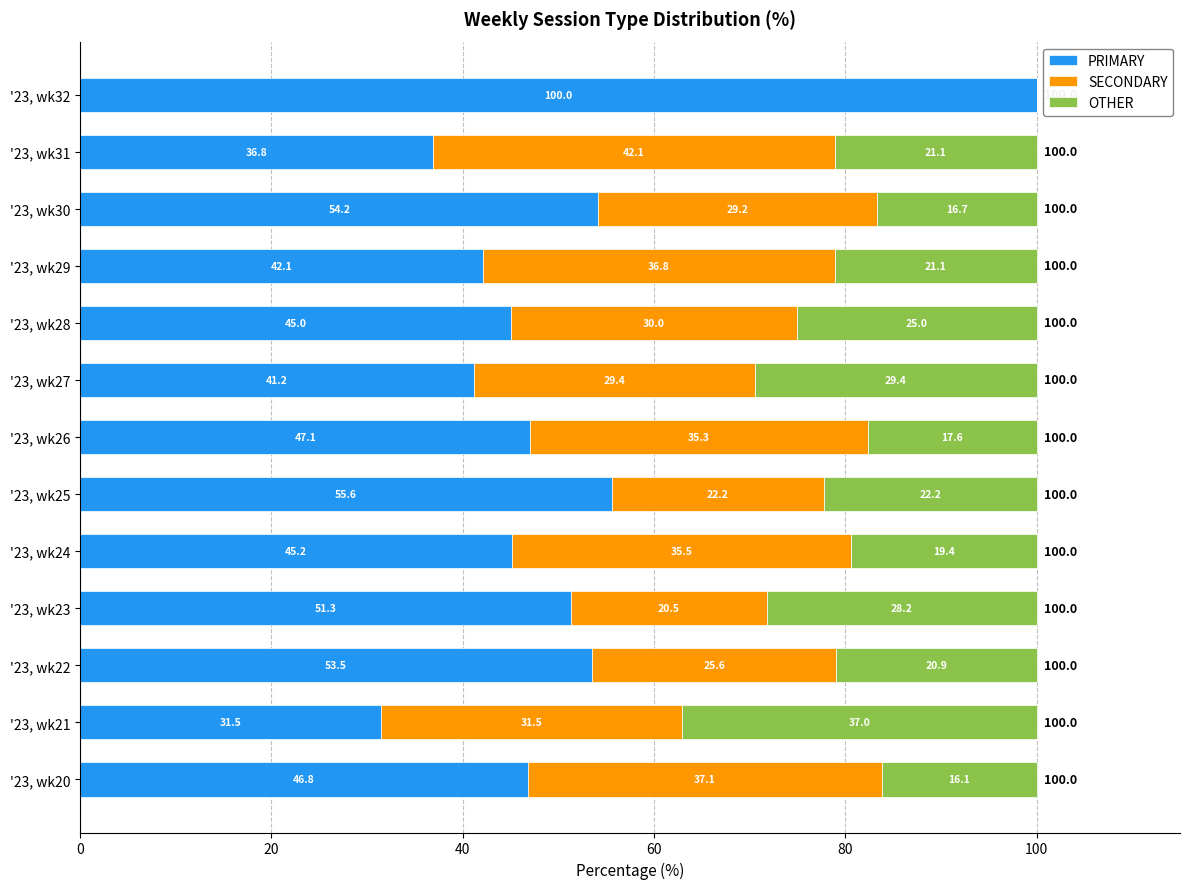

How many series are shown in this chart?

3